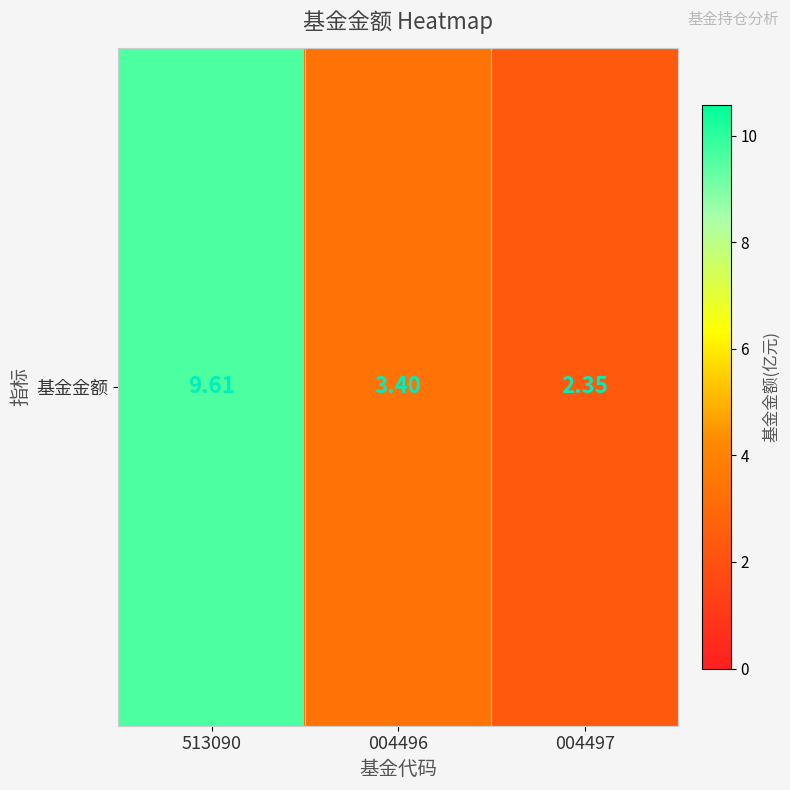

How many data points are less than 3?

1